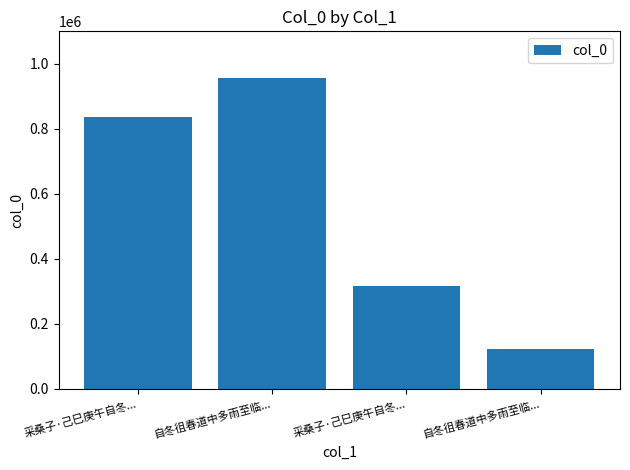

How many values are below 838197?

2